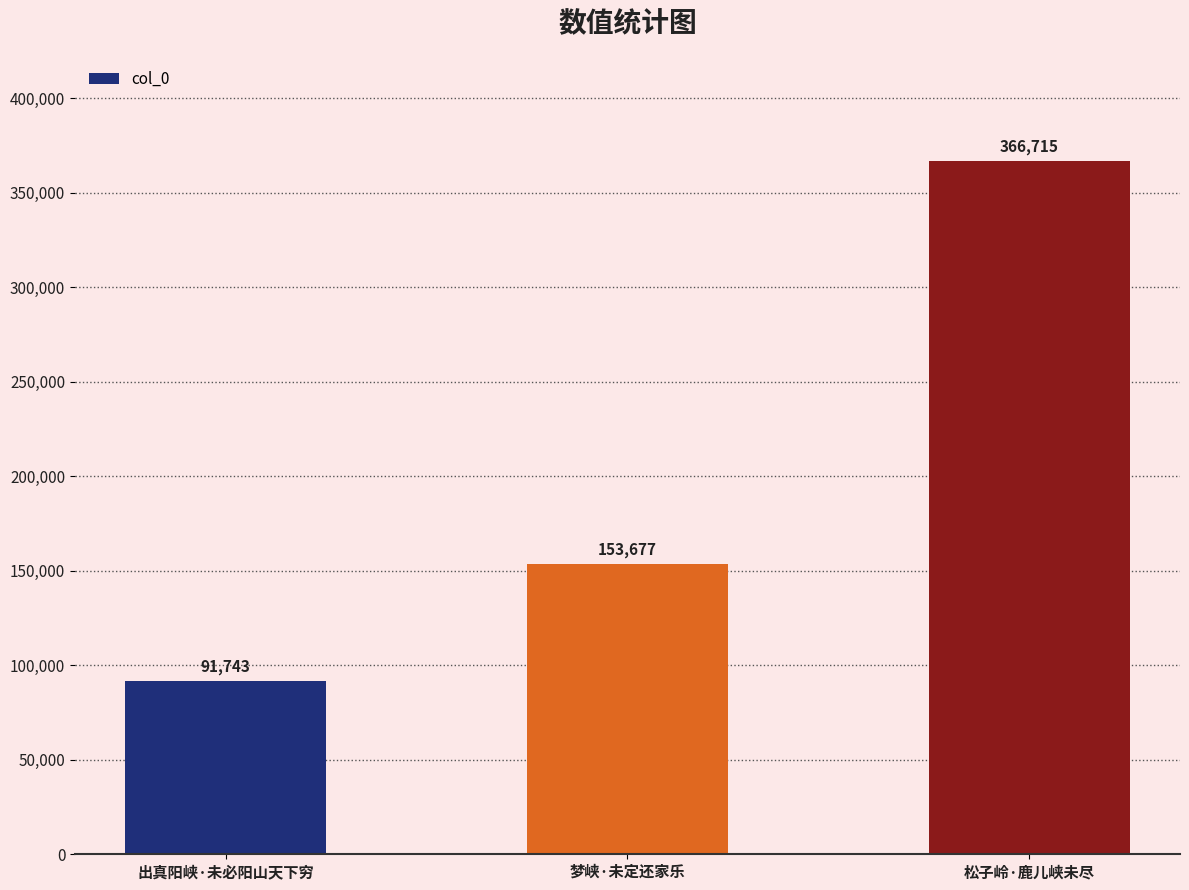

Reading left to right, transcribe all the data shown in this chart.

出真阳峡·未必阳山天下穷=91743	梦峡·未定还家乐=153677	松子岭·鹿儿峡未尽=366715